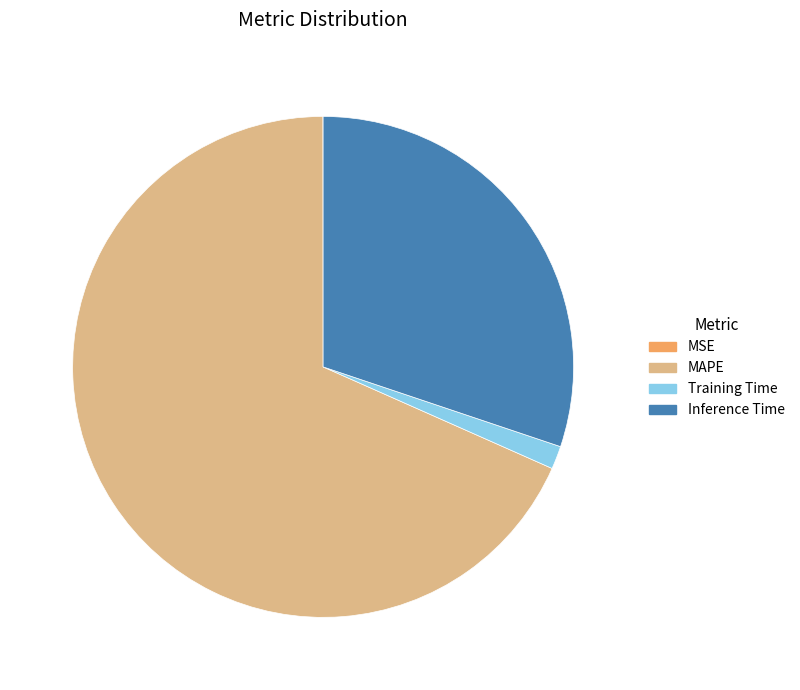

Do Inference Time and MAPE together represent more than half of the pie?

Yes